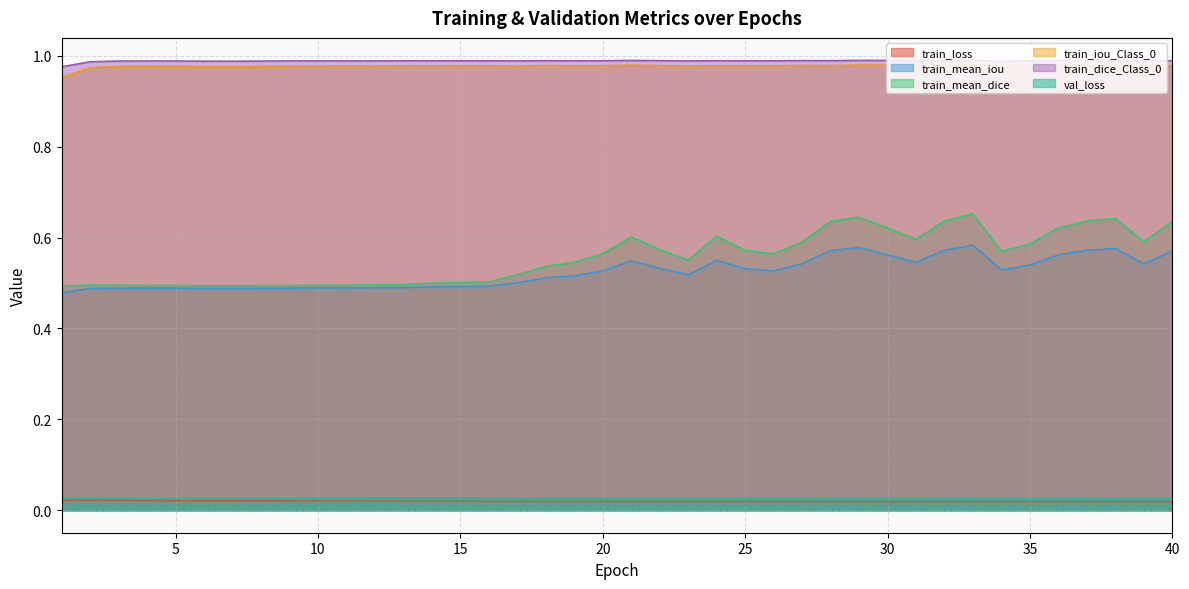

True or false: train_mean_iou has more than 0 interior local peaks.

True